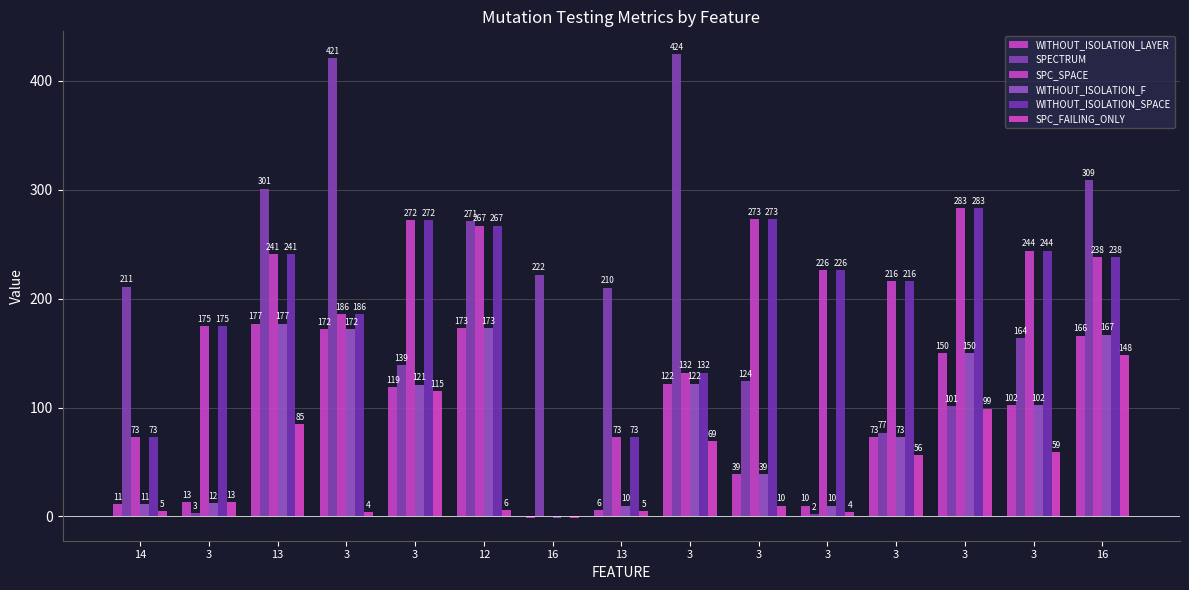

How many distinct data groups are displayed?

6